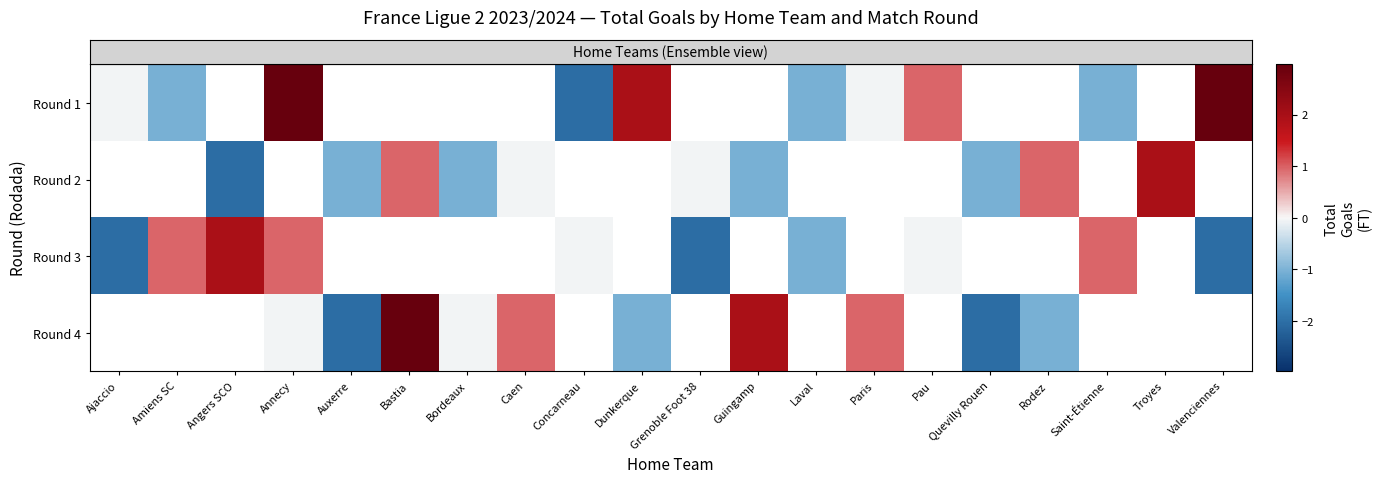

Which has a higher value, Amiens SC or Saint-Étienne?

Amiens SC